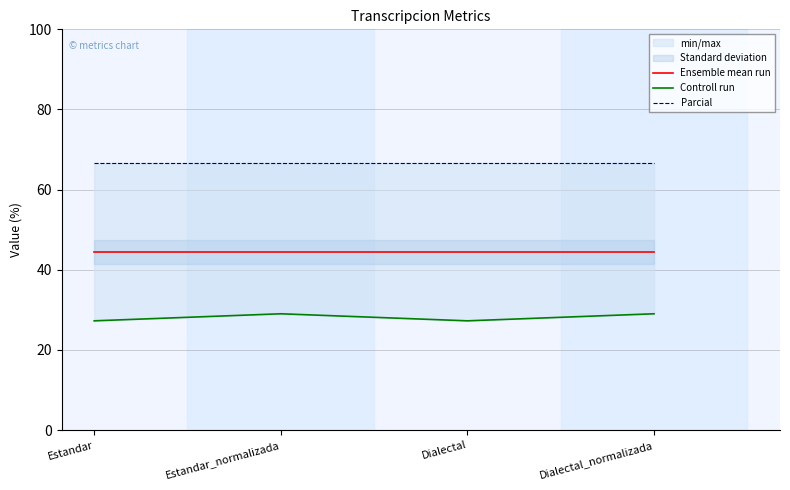

What is the total value across all series at Estandar?

138.4